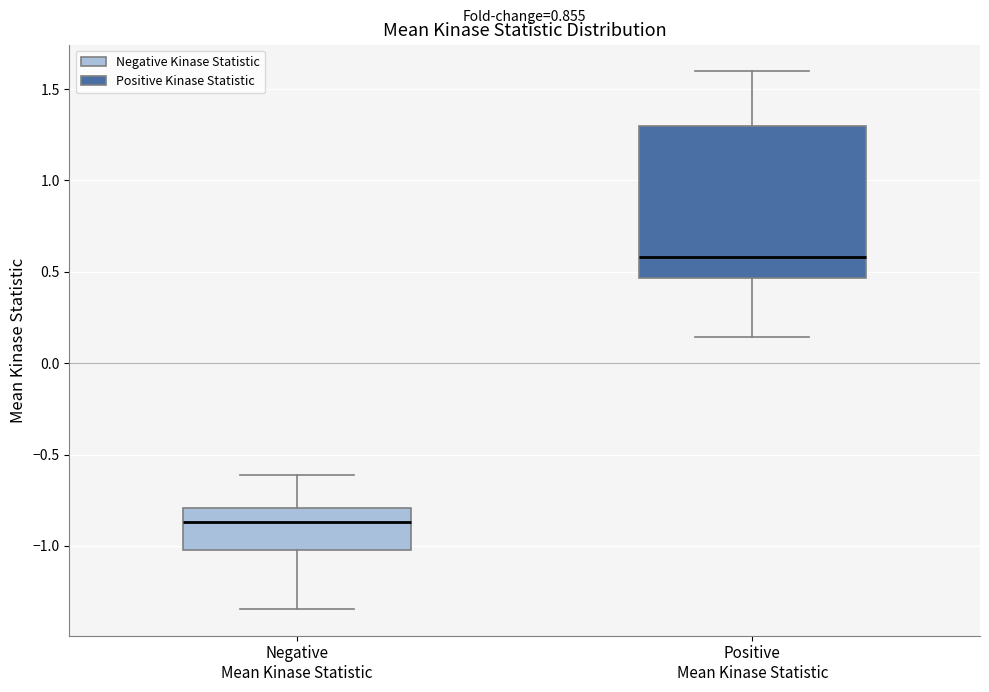

Reading left to right, transcribe this box plot: for each box, give where its median line is, the range the box spans, and where its two whiskers end, as read against the y-axis. The values are not printed on the chart, so give them approximately, as read against the axis.

Negative Mean Kinase Statistic: median -0.85, box -1.00 to -0.80, whiskers -1.35 to -0.60
Positive Mean Kinase Statistic: median 0.60, box 0.45 to 1.30, whiskers 0.15 to 1.60